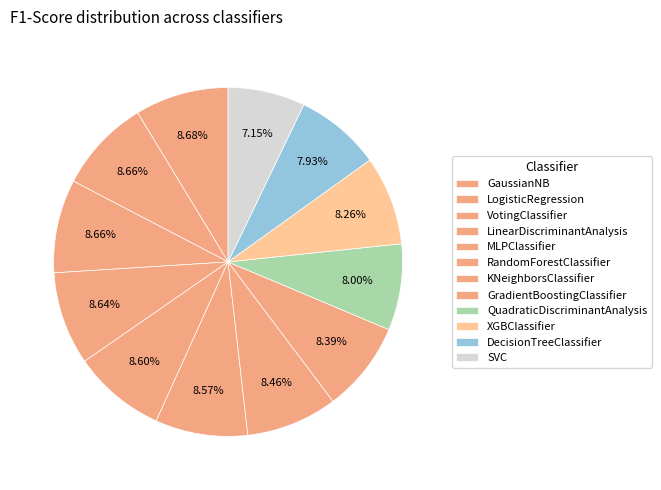

What portion of the pie excludes XGBClassifier?

91.7%